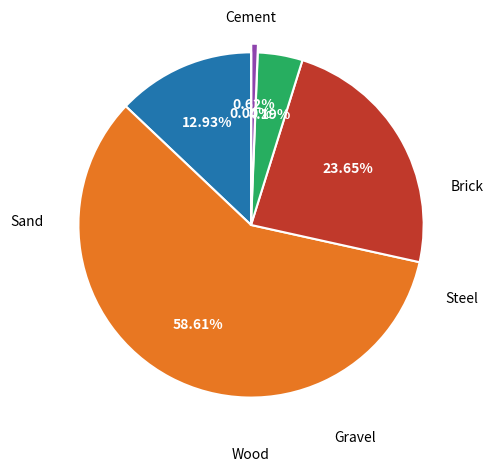

To the nearest percent, what is the average slice percentage?

17%